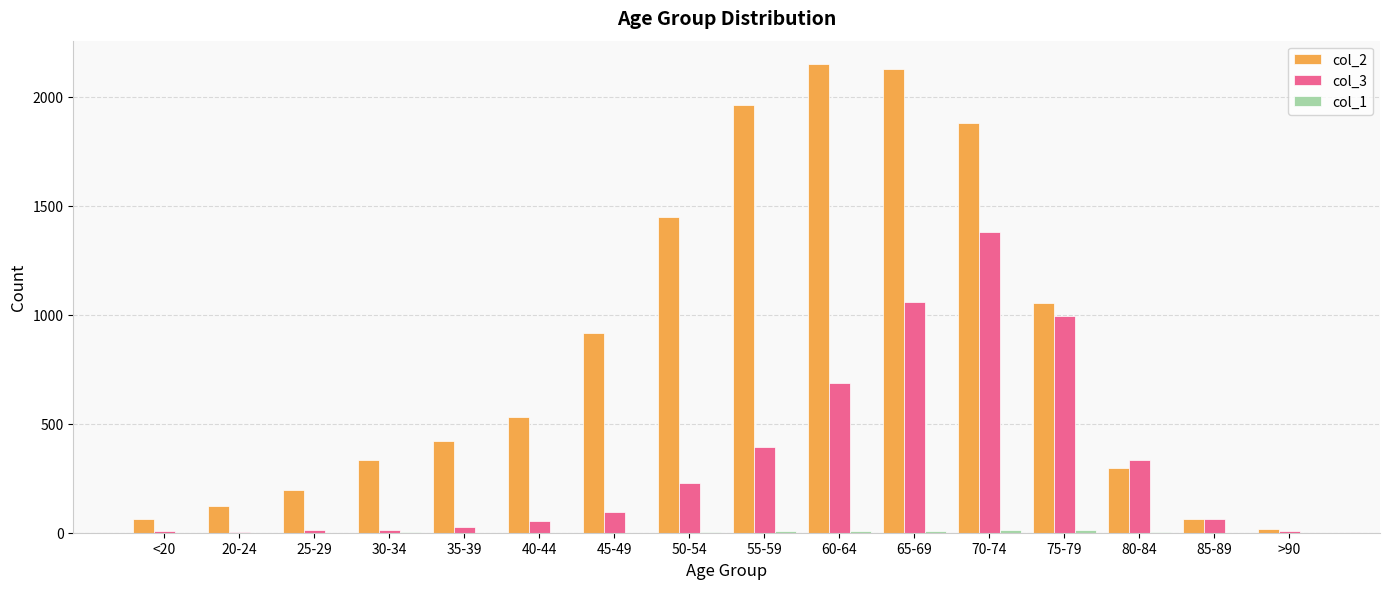

Which series has the largest total across all categories?

col_2